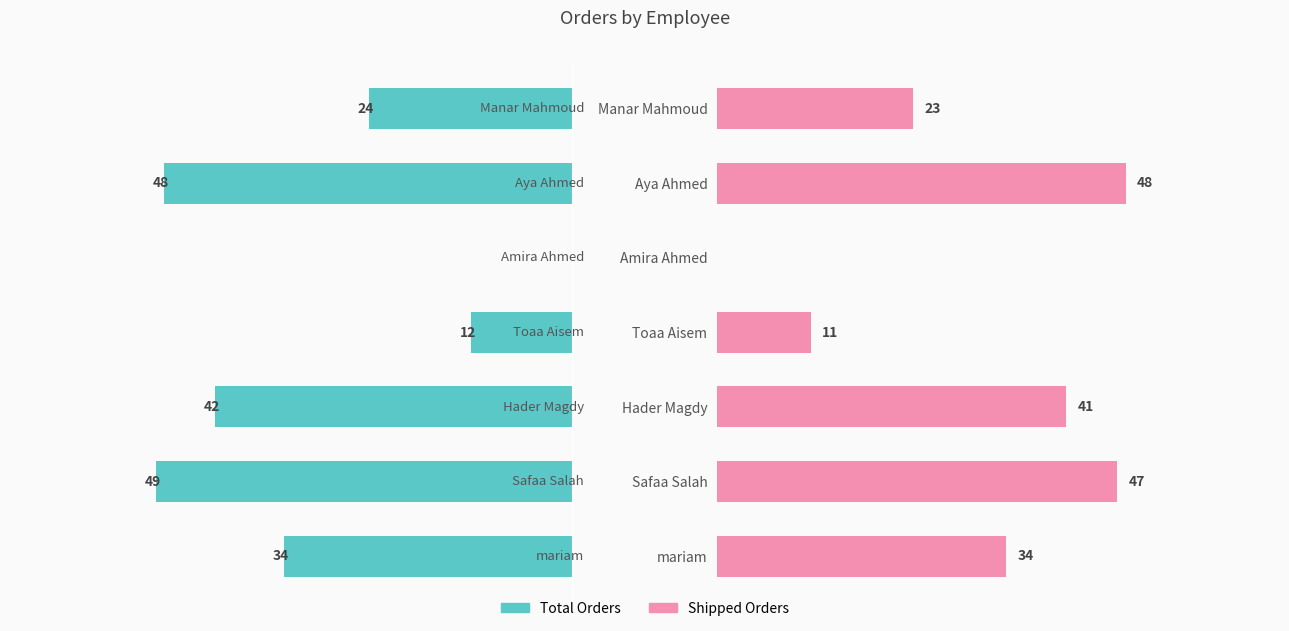

What are all the series names shown in the legend?

Total Orders, Shipped Orders